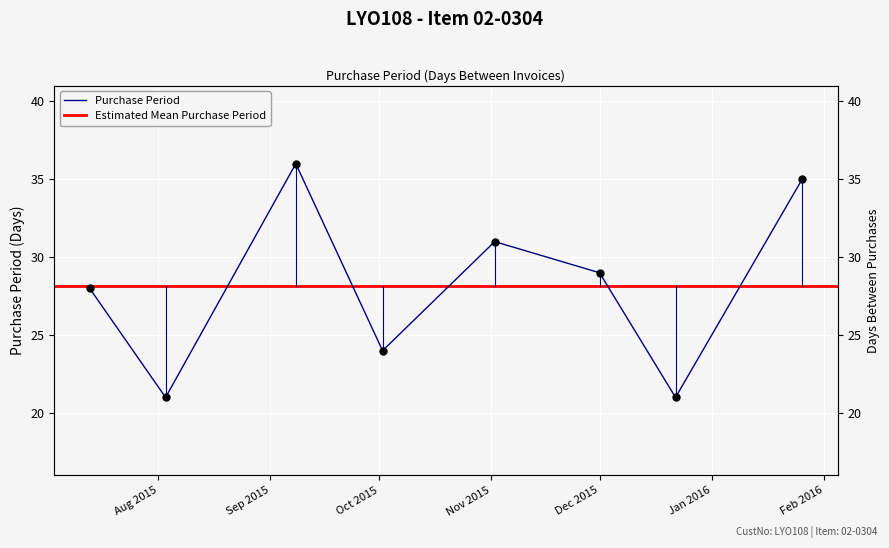

What is the difference between the maximum and minimum values?

15